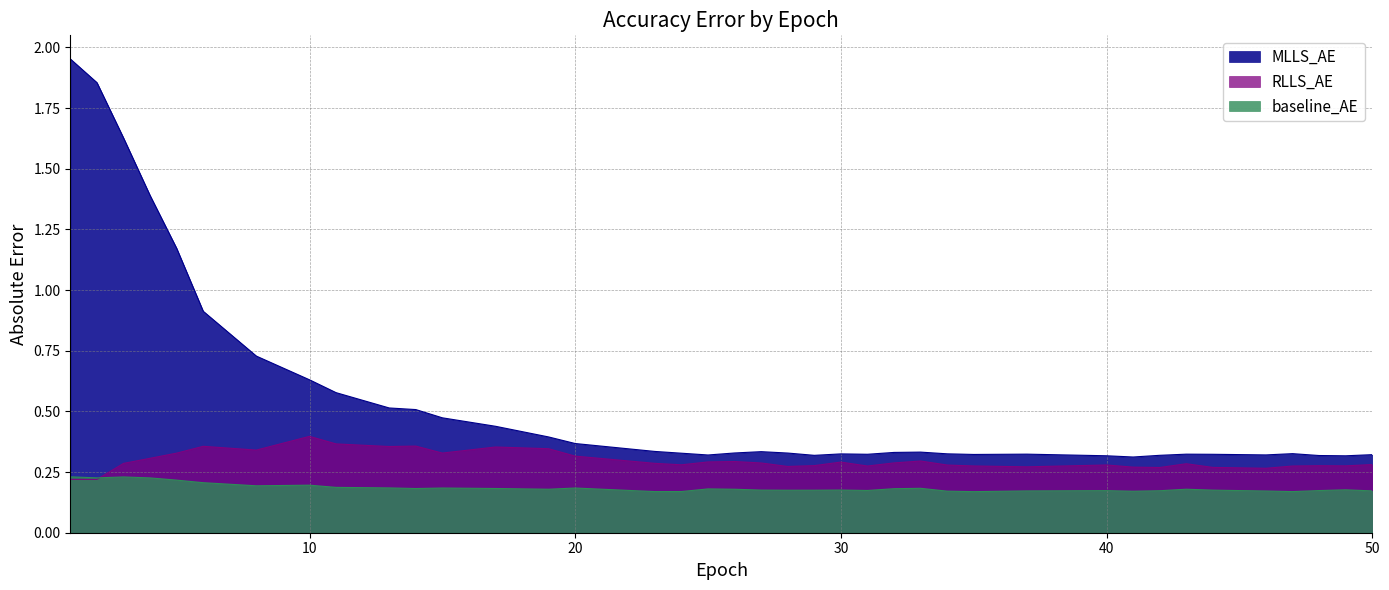

Which series has the largest range (max minus min)?

MLLS_AE